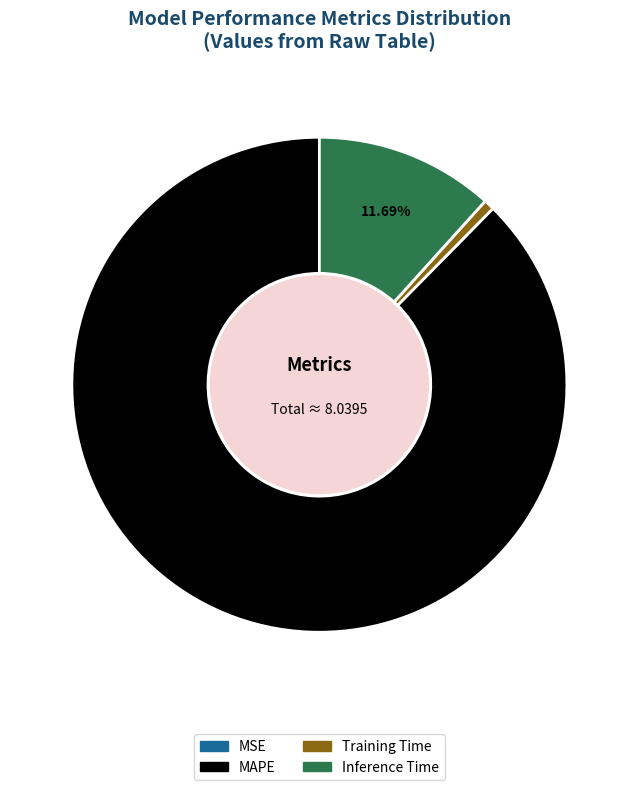

To the nearest percent, what percentage of the pie is MAPE?

88%